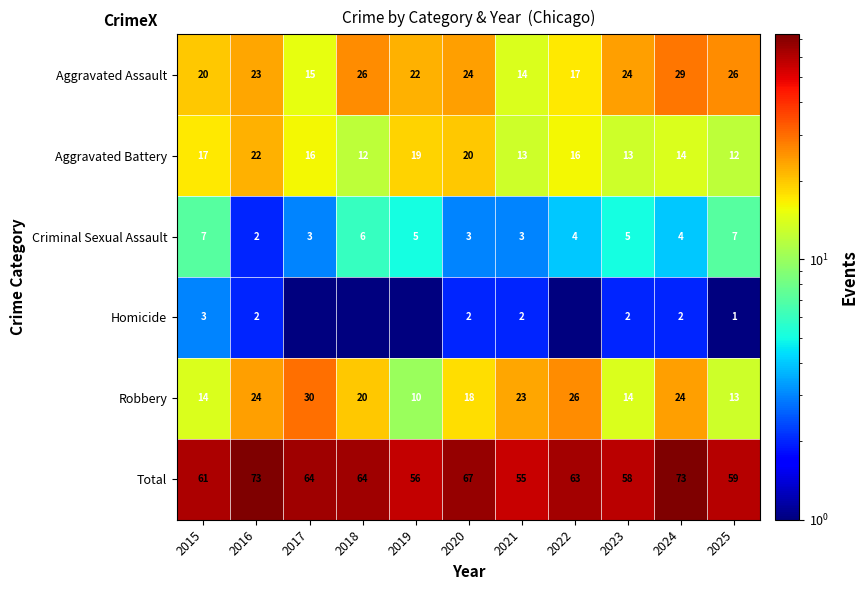

What is the spread (max minus min) of values at 2016?

71.0